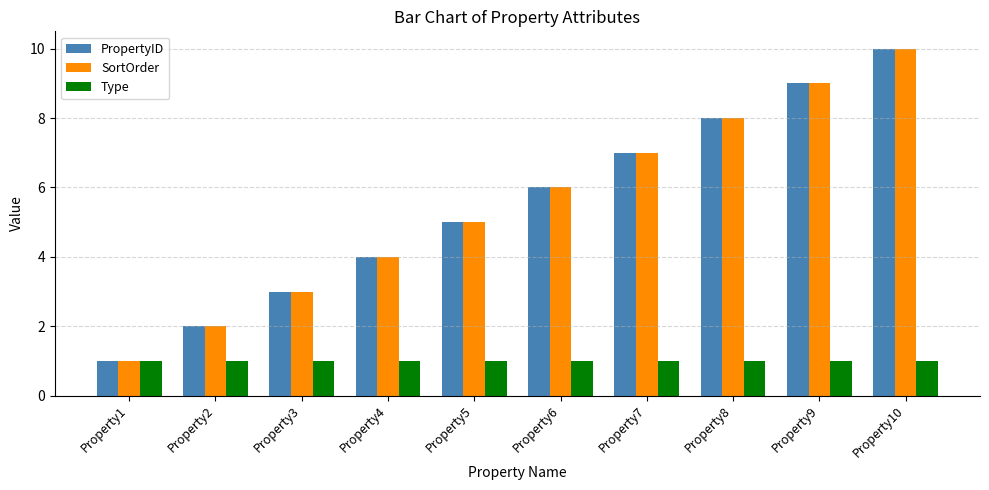

Is it true that PropertyID equals 5 at Property9?

False